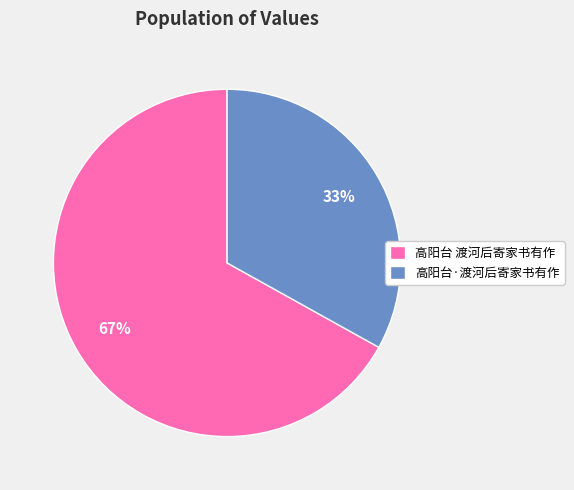

Rank the categories by value from lowest to highest.

高阳台·渡河后寄家书有作, 高阳台 渡河后寄家书有作